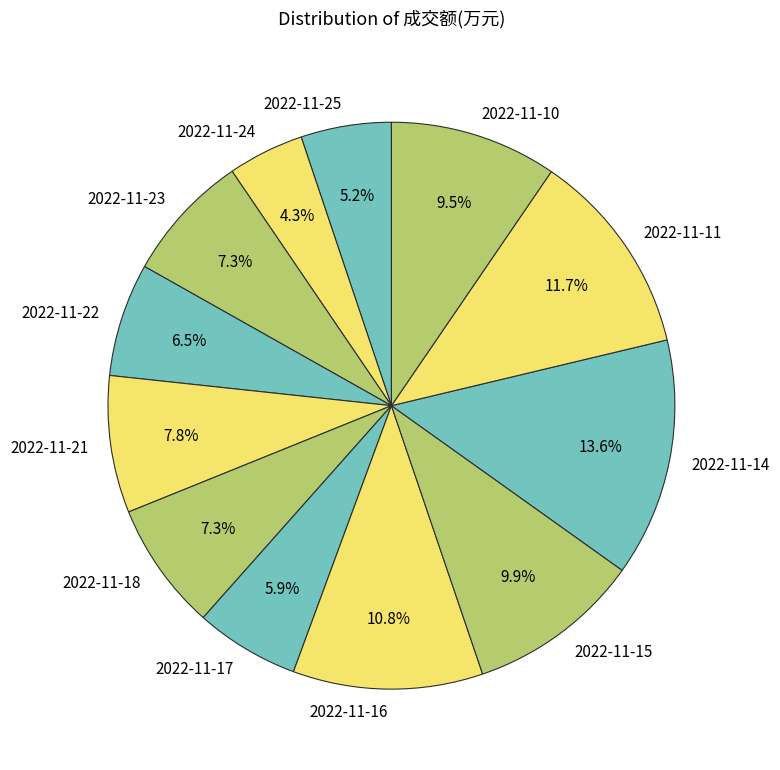

How much of the chart is everything except 2022-11-25?

94.8%